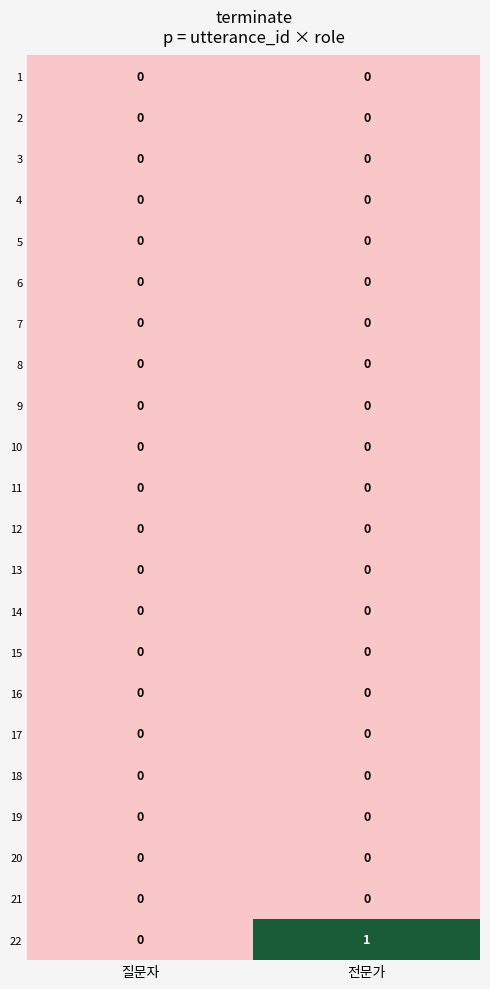

Which series has the largest total across all categories?

22